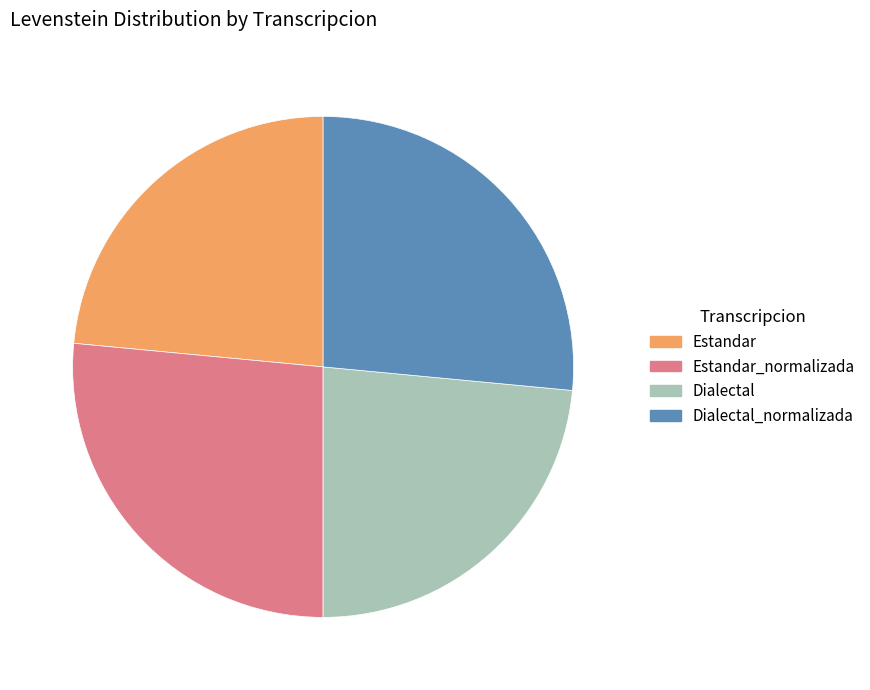

Is there a majority slice in this chart?

No